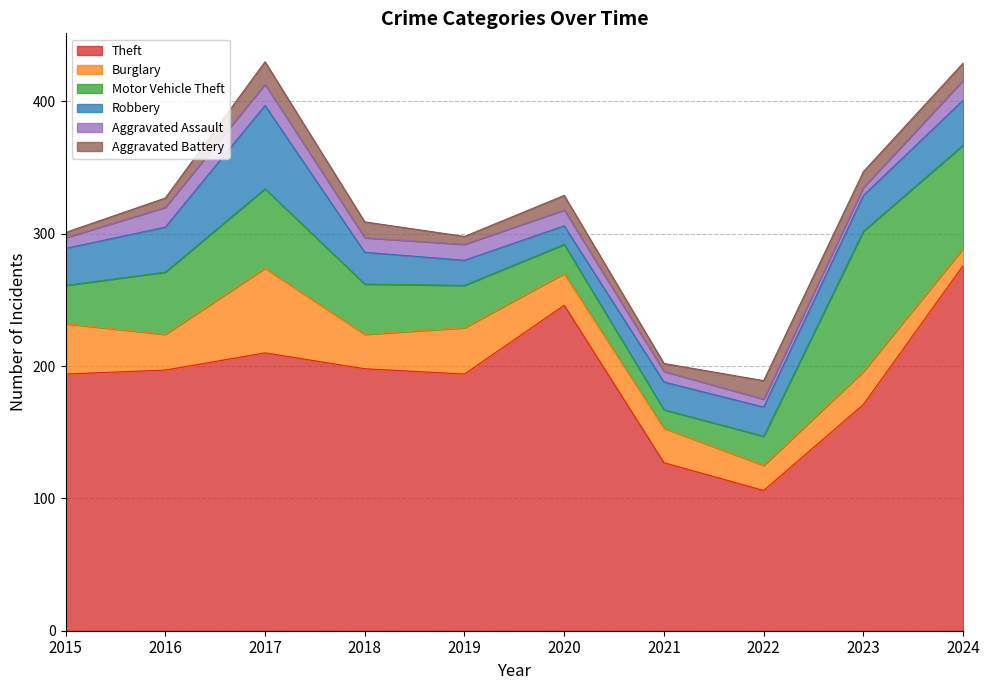

How many lines are shown in the chart?

6